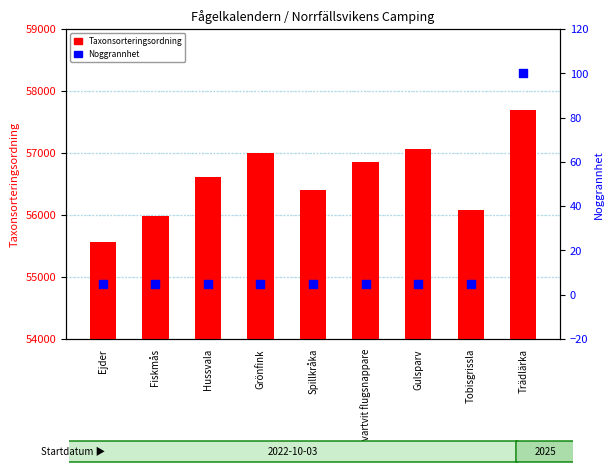

What is the total value across all series at Tobisgrissla?

56080